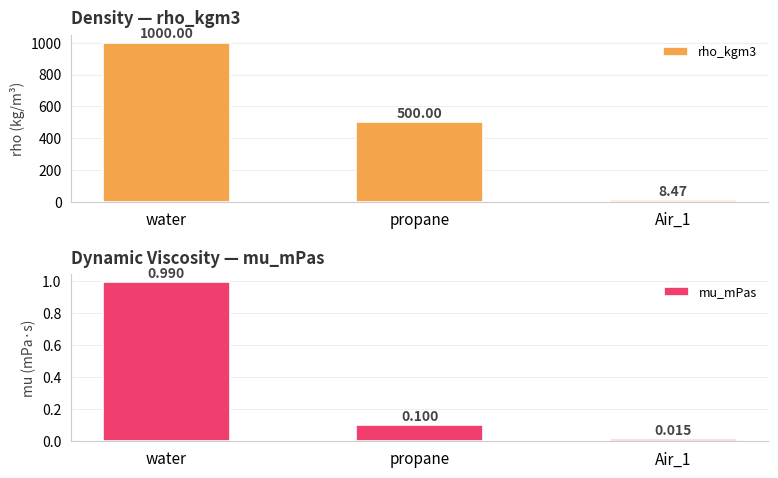

Reading left to right, list all the values displayed in this chart.

rho_kgm3: 1000.0	500.0	8.5
mu_mPas: 1.0	0.1	0.0